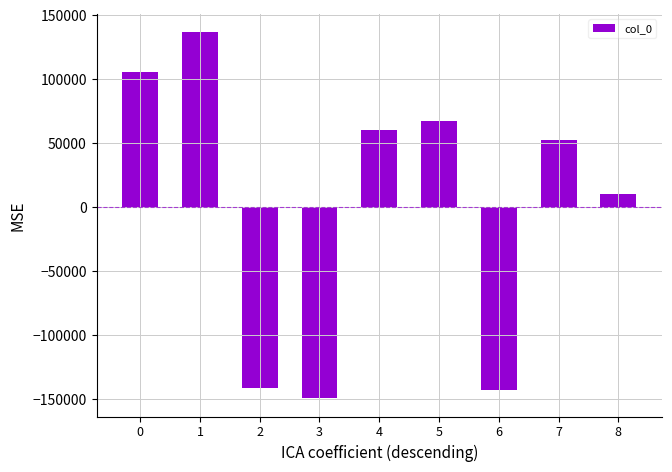

How many values exceed 52951?

5